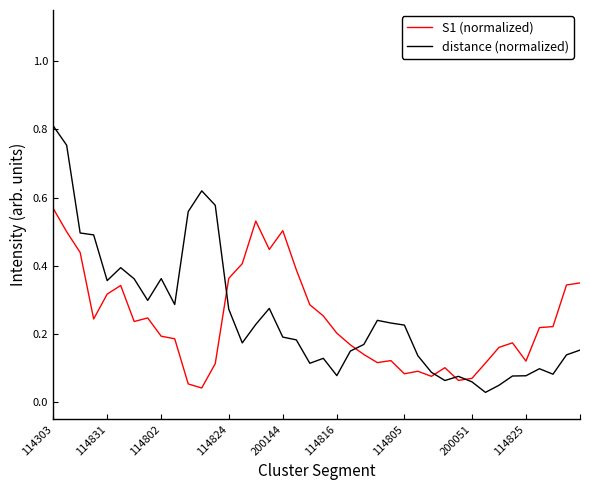

List the series in order of their overall mean, highest first.

distance (normalized), S1 (normalized)